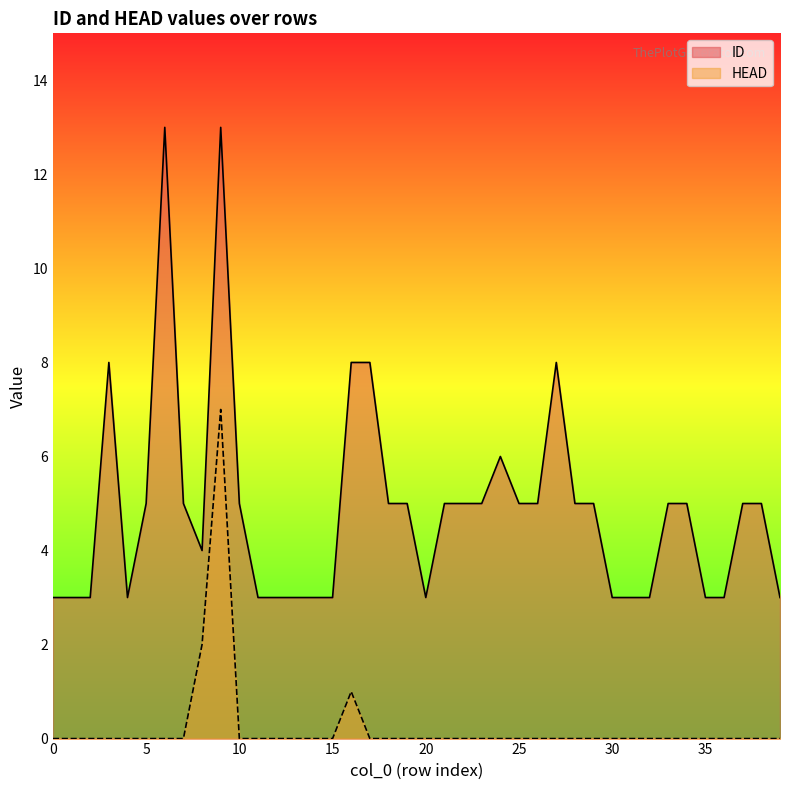

How many interior local valleys does the ID series have?

3